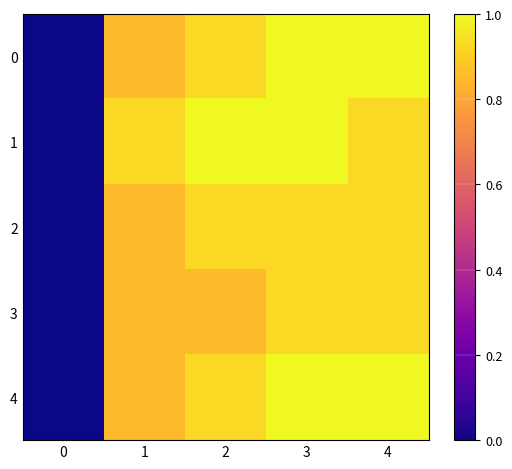

At which category does the chart reach its peak across all series?

3